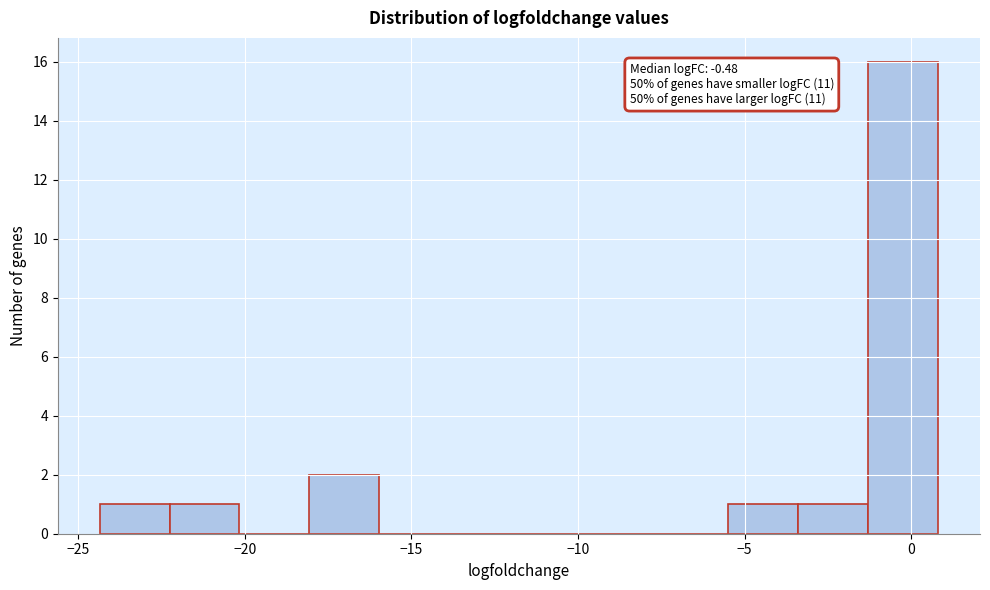

Which range on the x-axis has the tallest bar?

-1.5 to 1.0